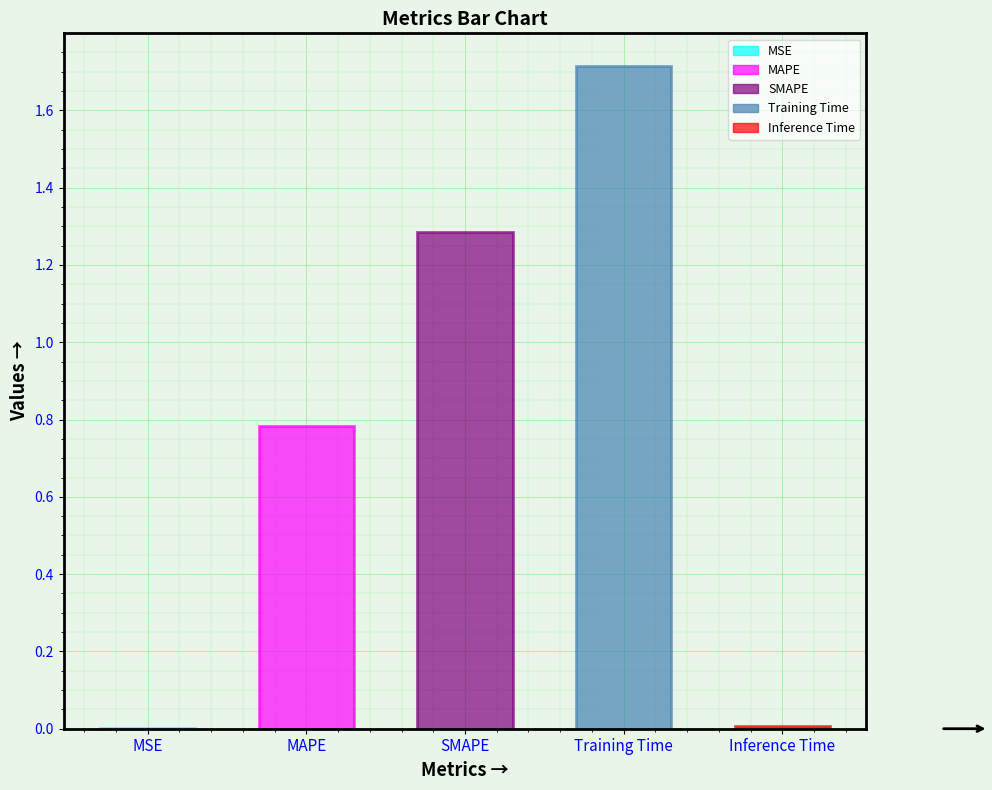

Rank the categories by value from highest to lowest.

Training Time, SMAPE, MAPE, Inference Time, MSE